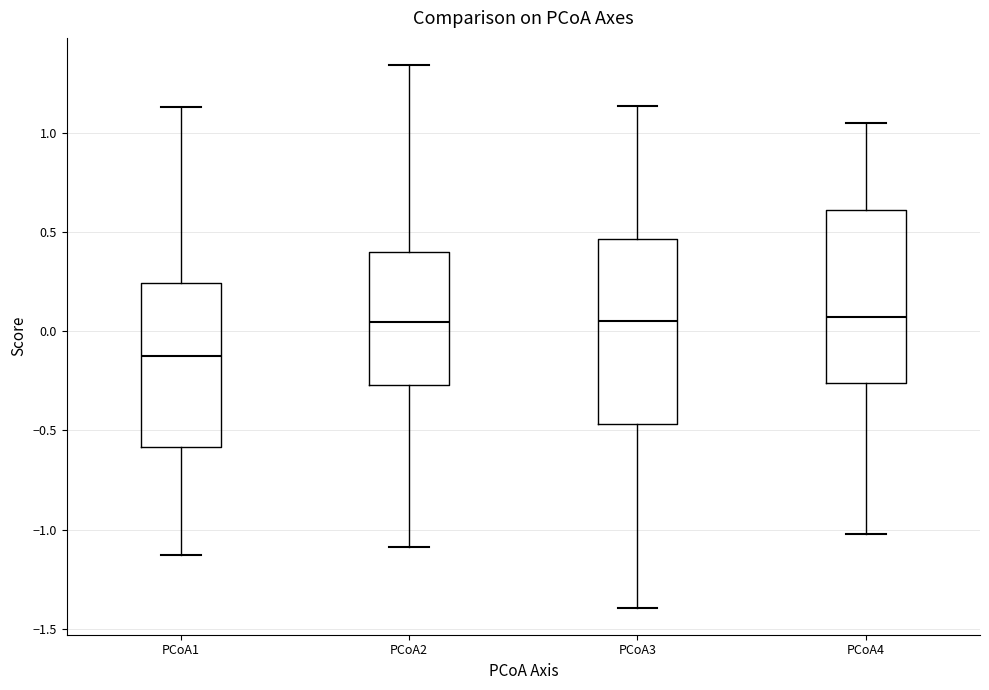

Reading left to right, read every box against the y-axis: the position of its median line, the range the box covers, and the ends of its whiskers. The values are not printed on the chart, so give them approximately, as read against the axis.

PCoA1: median -0.15, box -0.60 to 0.25, whiskers -1.15 to 1.15
PCoA2: median 0.05, box -0.25 to 0.40, whiskers -1.10 to 1.35
PCoA3: median 0.05, box -0.45 to 0.45, whiskers -1.40 to 1.15
PCoA4: median 0.05, box -0.25 to 0.60, whiskers -1.00 to 1.05